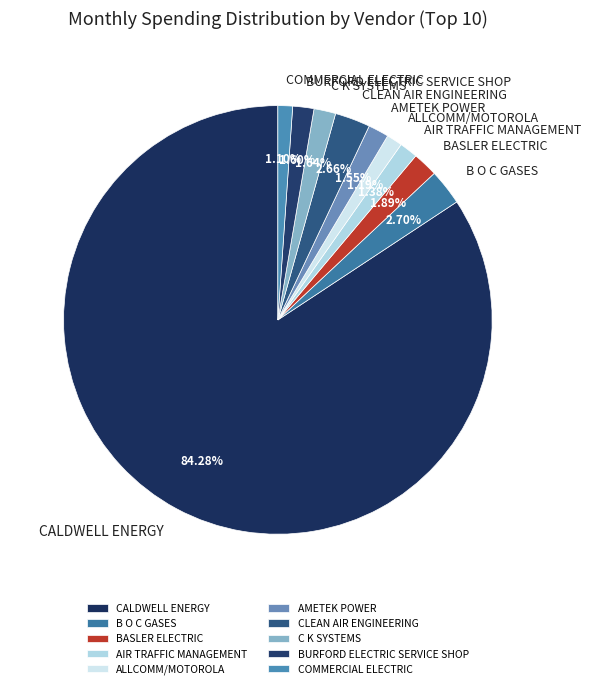

Approximately how many times larger is the value at COMMERCIAL ELECTRIC compared to ALLCOMM/MOTOROLA?

0.9